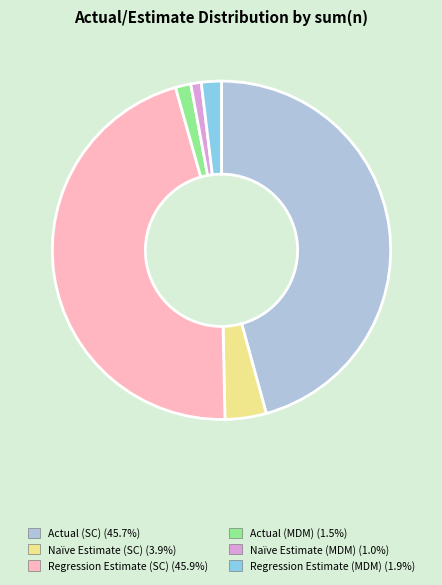

Combined, do Naïve Estimate (MDM) and Naïve Estimate (SC) account for over 50%?

No